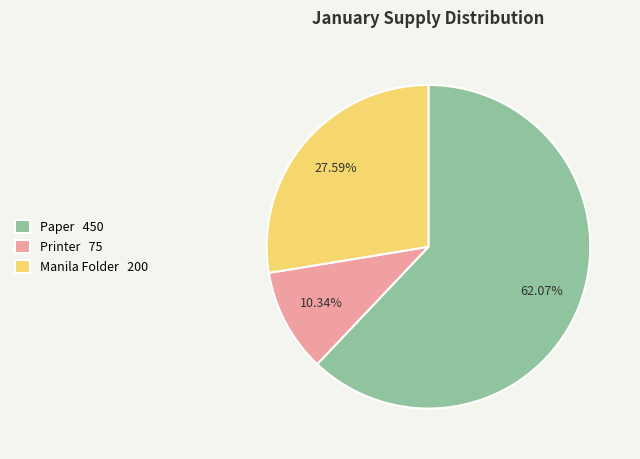

To the nearest percent, what portion does Manila Folder represent?

28%